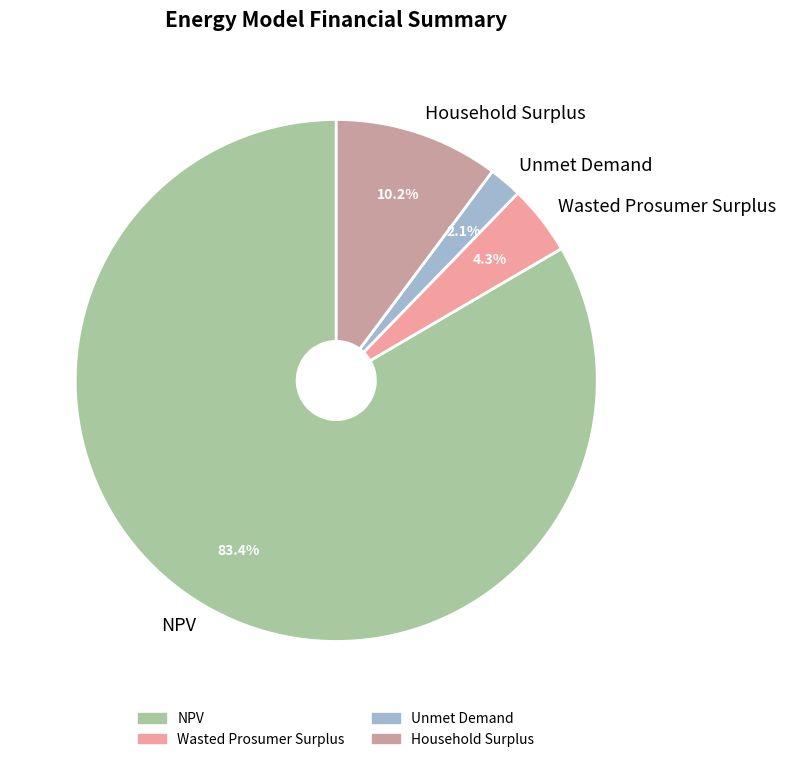

To the nearest percent, what percentage of the pie is Unmet Demand?

2%